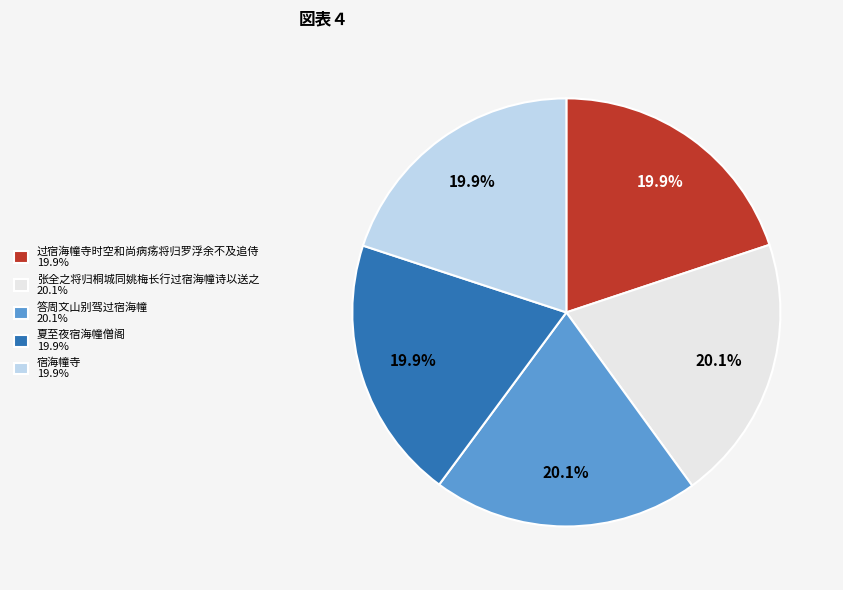

What is the ratio of the value at 宿海幢寺 19.9% to the value at 答周文山别驾过宿海幢 20.1%?

1.0